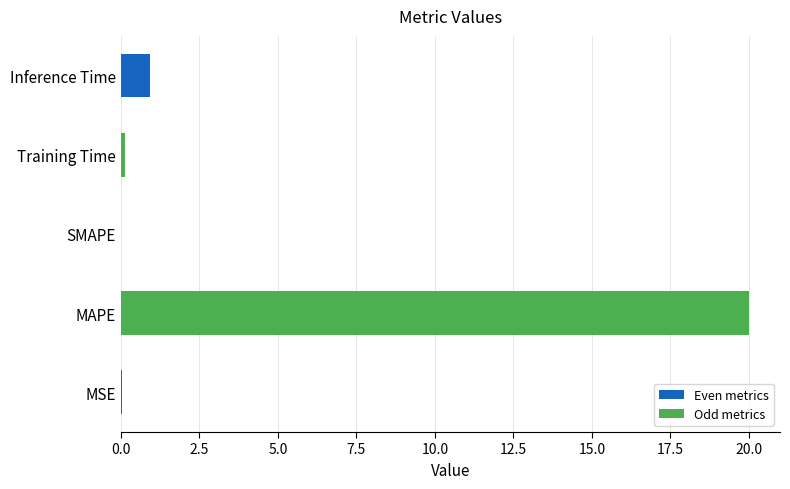

The chart shows a value of 6.3 at SMAPE. True or false?

False